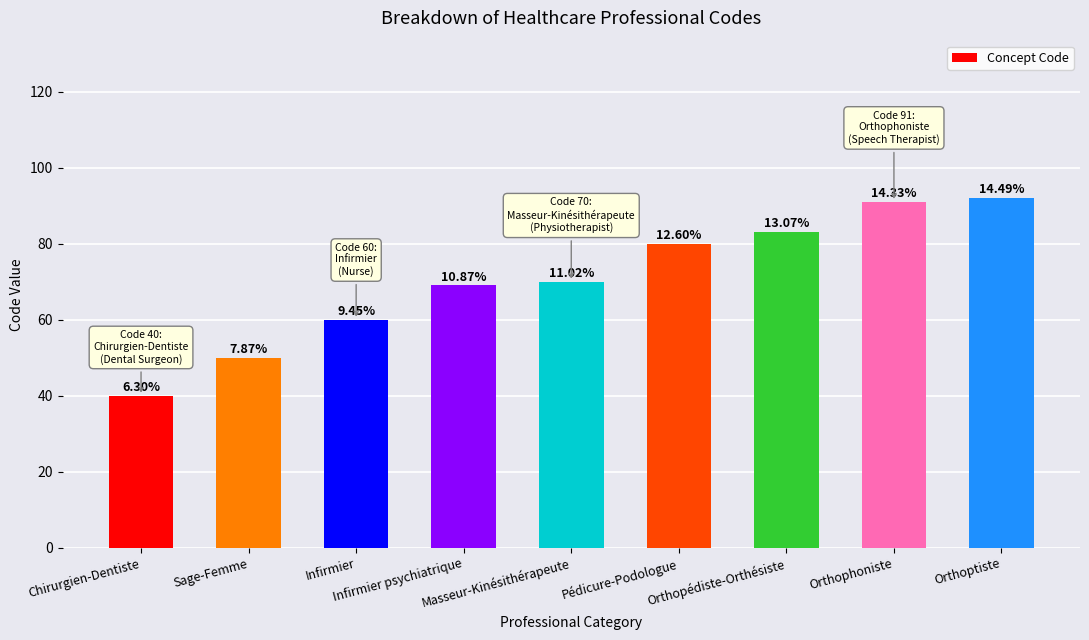

Where is the data nearest to the value 66?

Infirmier psychiatrique